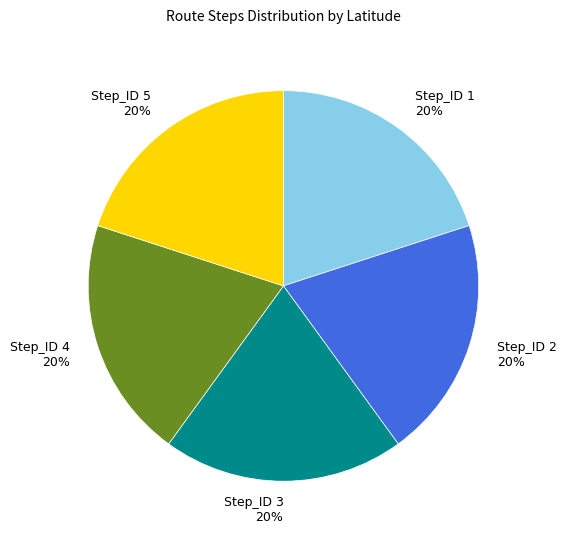

To the nearest percent, what is the combined percentage of Step_ID 5 and Step_ID 3?

40%